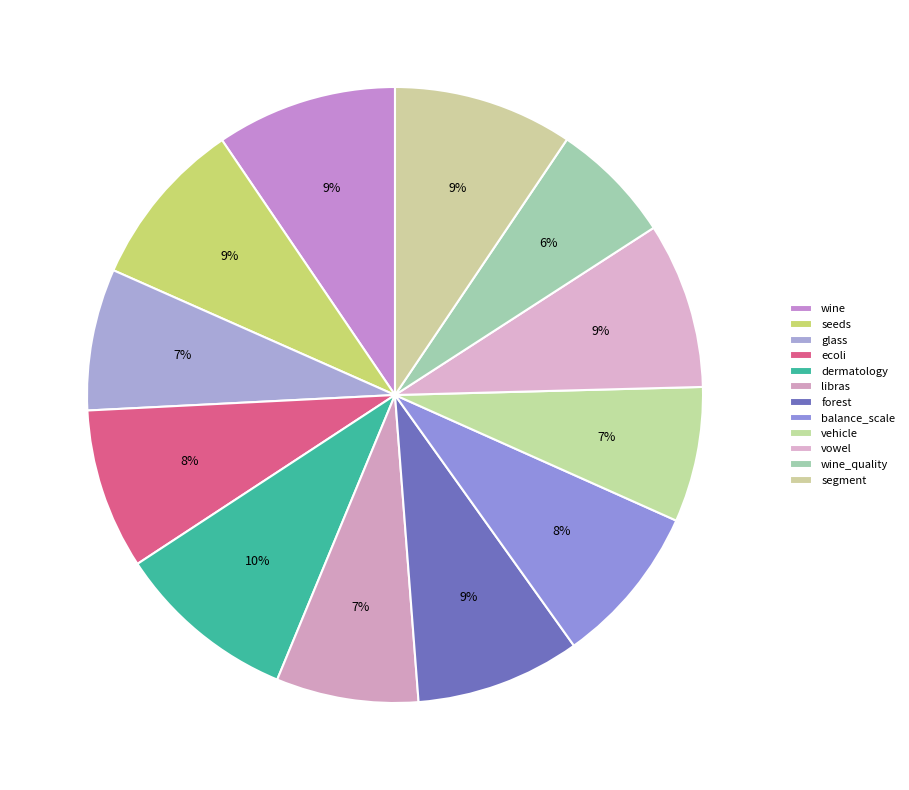

What percentage is the dermatology slice, to the nearest percent?

10%